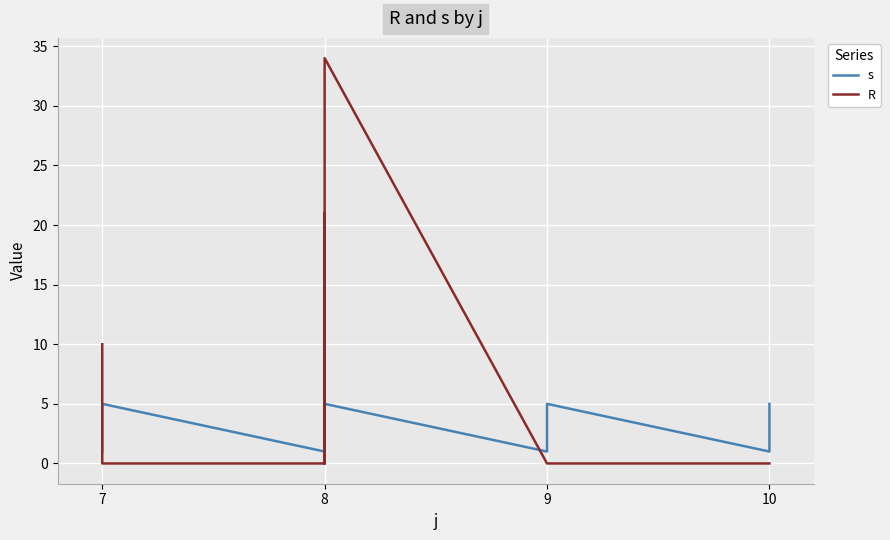

What is the spread (max minus min) of values at 10?

4